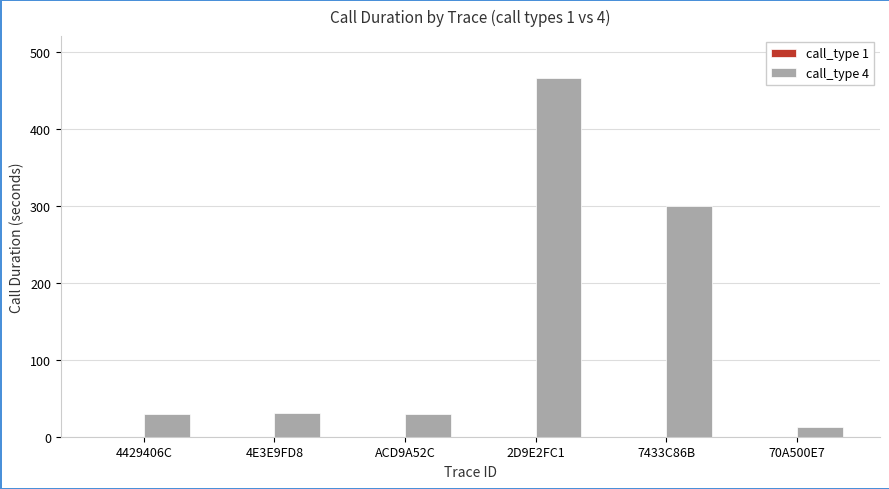

Which has a higher value, 70A500E7 or 2D9E2FC1?

2D9E2FC1